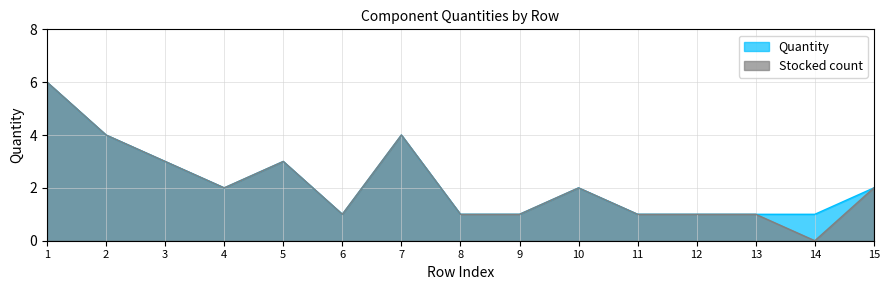

Reading left to right, extract all data points from this chart.

Quantity: 6	4	3	2	3	1	4	1	1	2	1	1	1	1	2
Stocked_count: 6	4	3	2	3	1	4	1	1	2	1	1	1	0	2